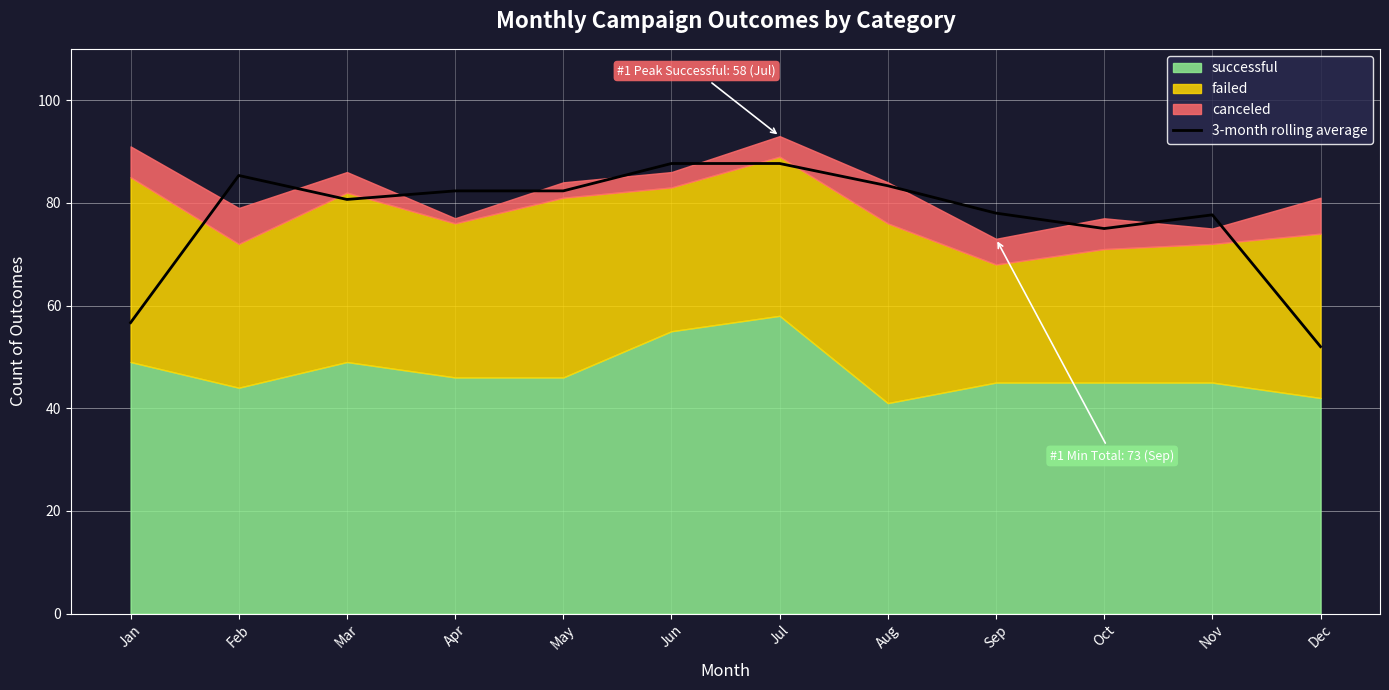

Which has a higher value, Dec or Apr?

Apr